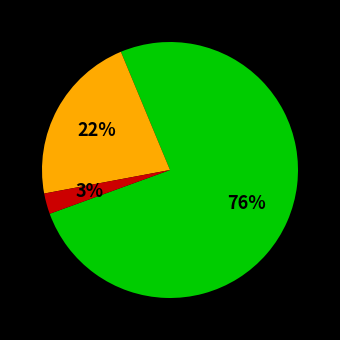

Is there any slice that represents more than half of the pie?

Yes